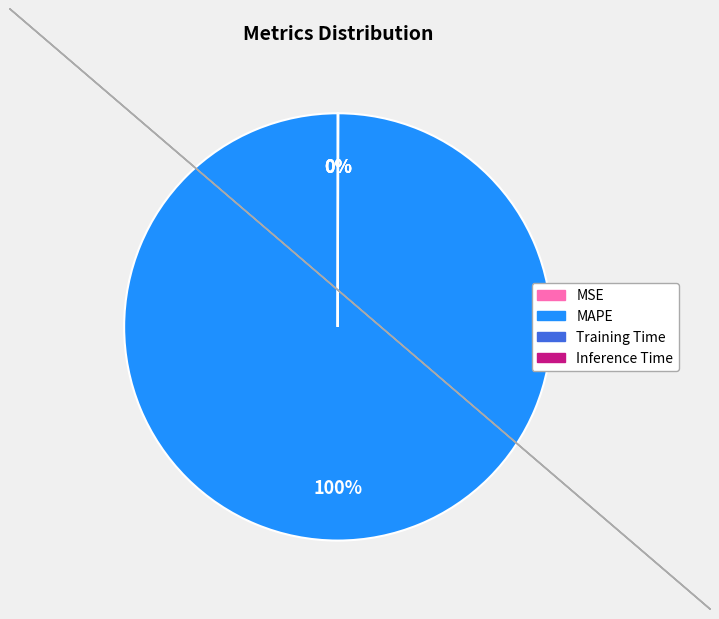

Is there any slice that represents more than half of the pie?

Yes